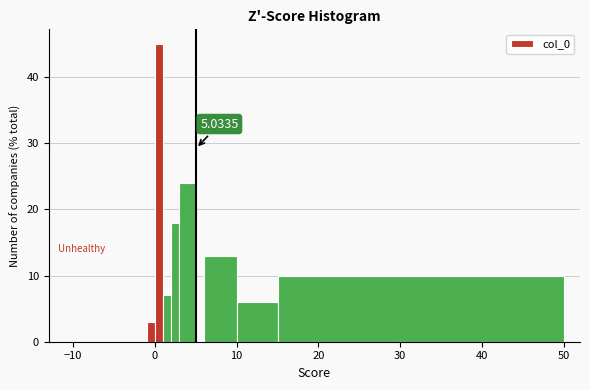

Read against the x-axis, roughly where is the centre of the tallest bar?

1